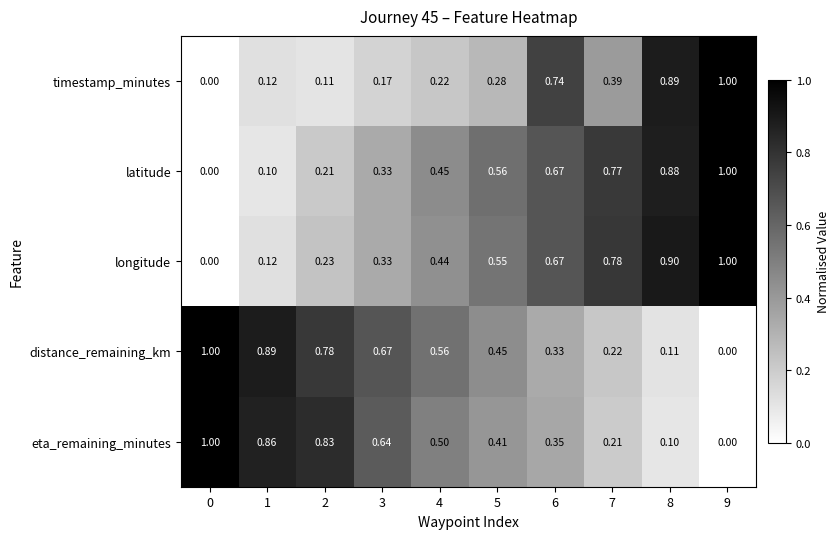

At which category is the sum across all series the highest?

9